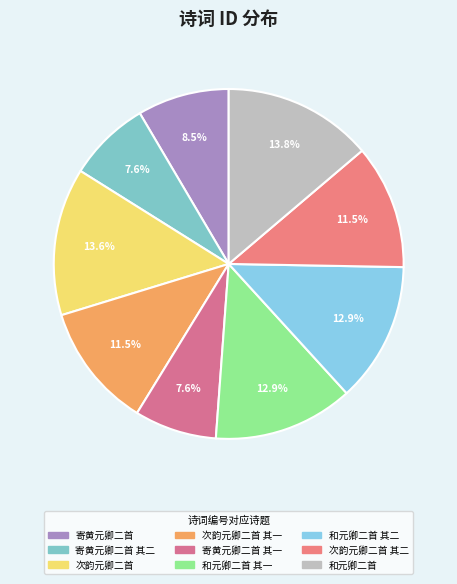

Count the number of slices in the pie.

9